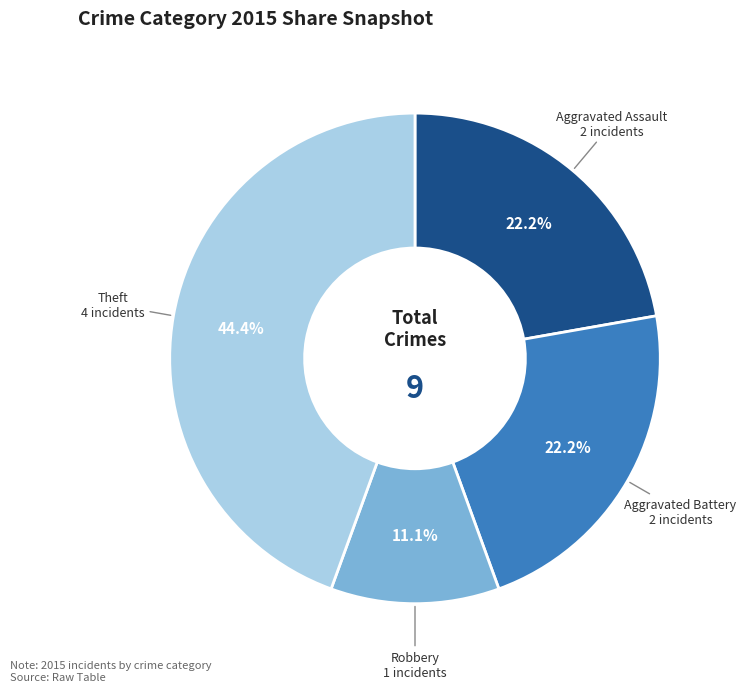

Approximately how many times larger is the value at Aggravated Assault compared to Robbery?

2.0